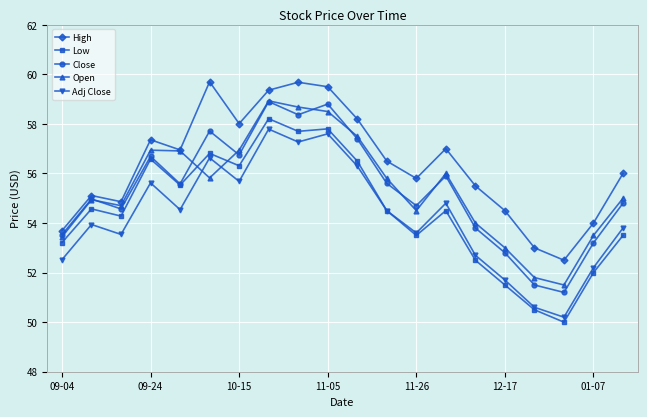

Which series has the widest spread of values?

Low